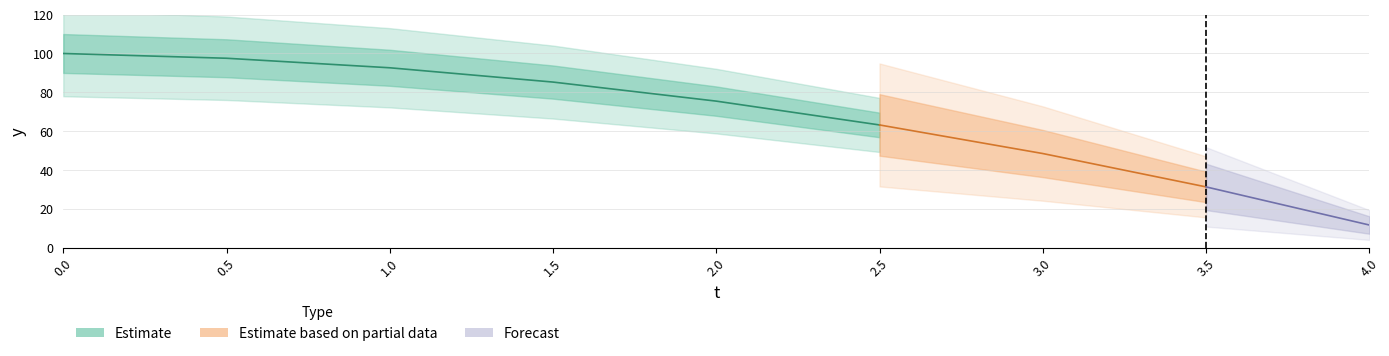

How many values are below 75?

4